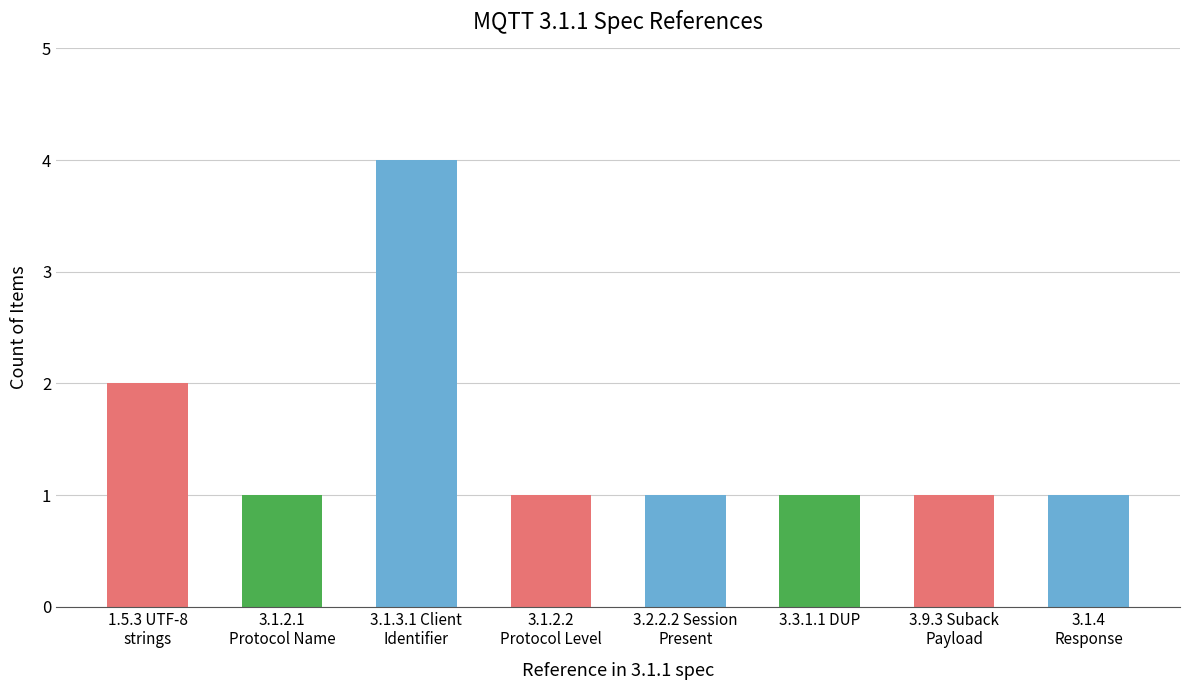

The value at 3.3.1.1 DUP is 1. True or false?

True